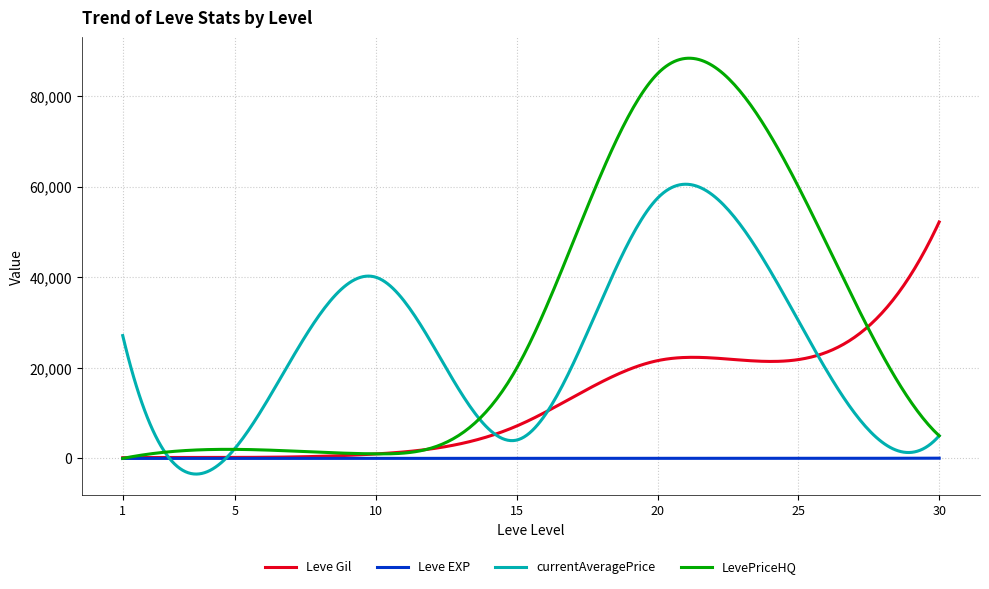

In Leve EXP, how many points are lower than both neighbors (excluding endpoints)?

2